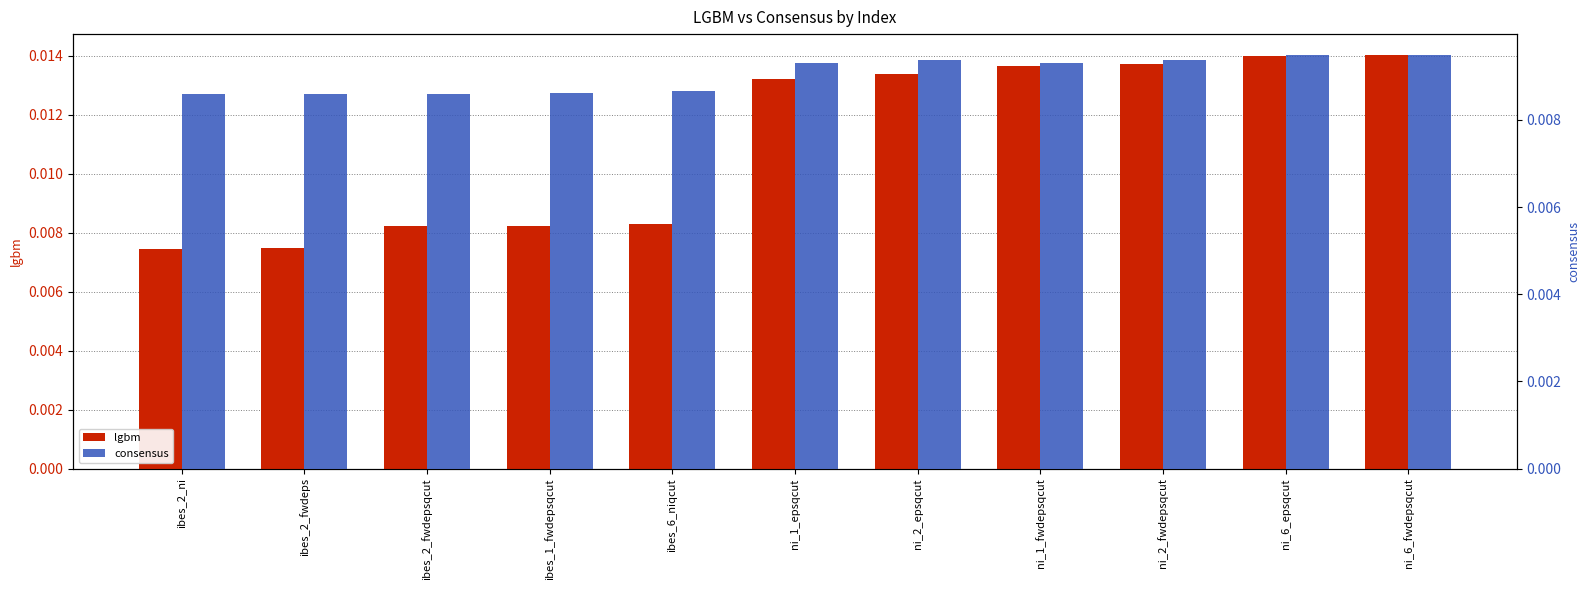

What position from the left is ibes_2_fwdeps?

2